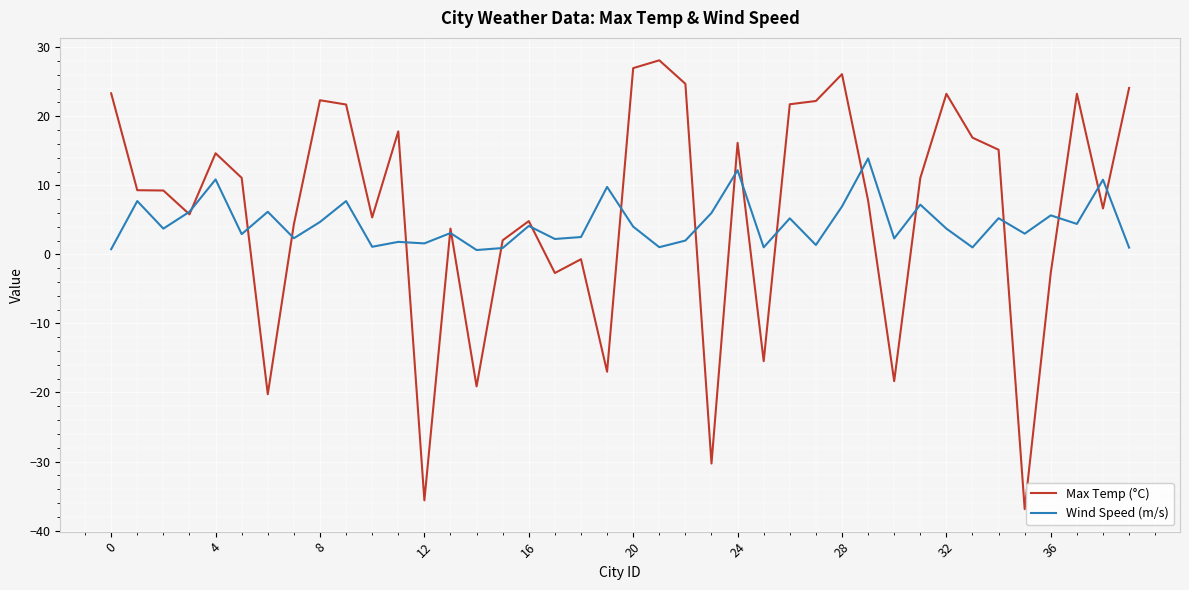

Which series has the largest range (max minus min)?

Max Temp (°C)